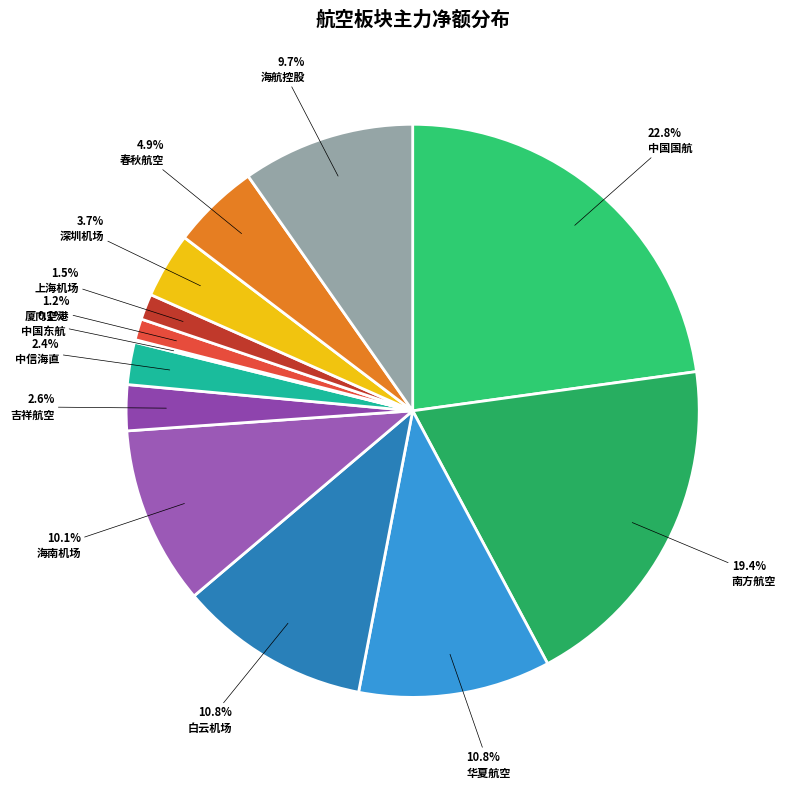

Does any single category account for the majority?

No